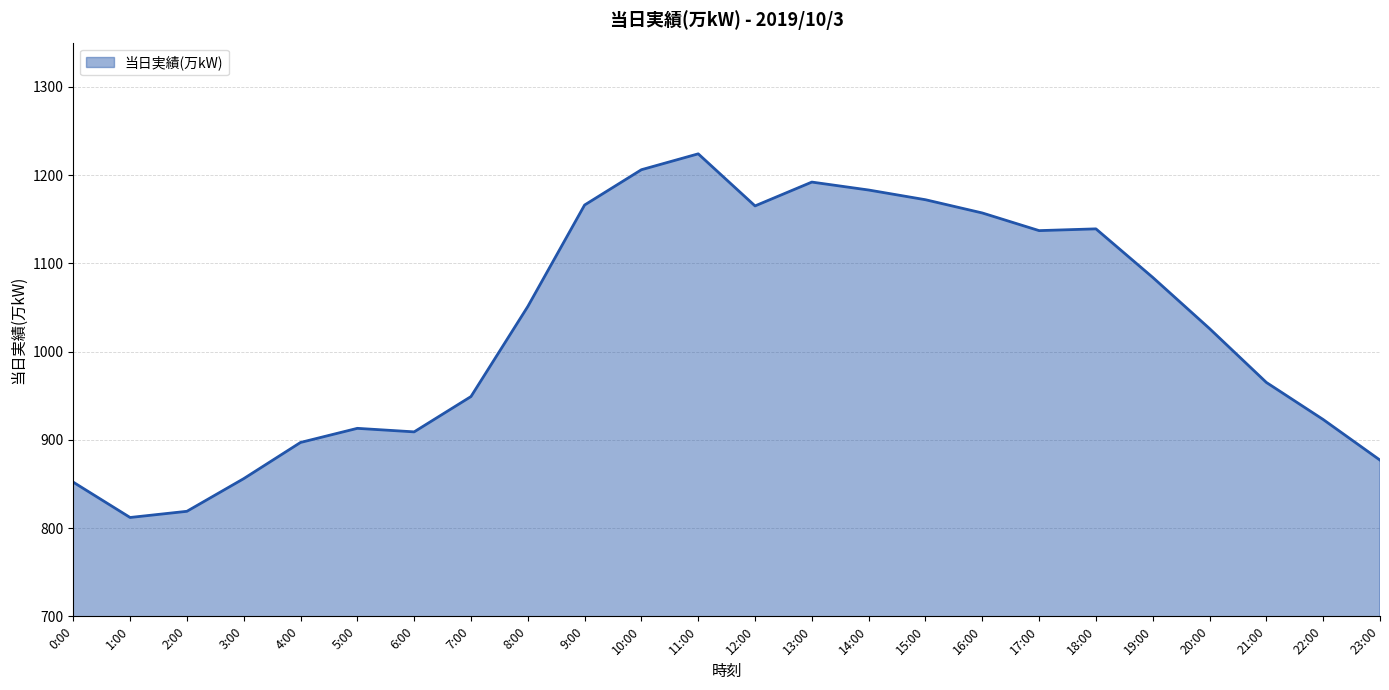

What is the change in value from 1:00 to 11:00?

+412